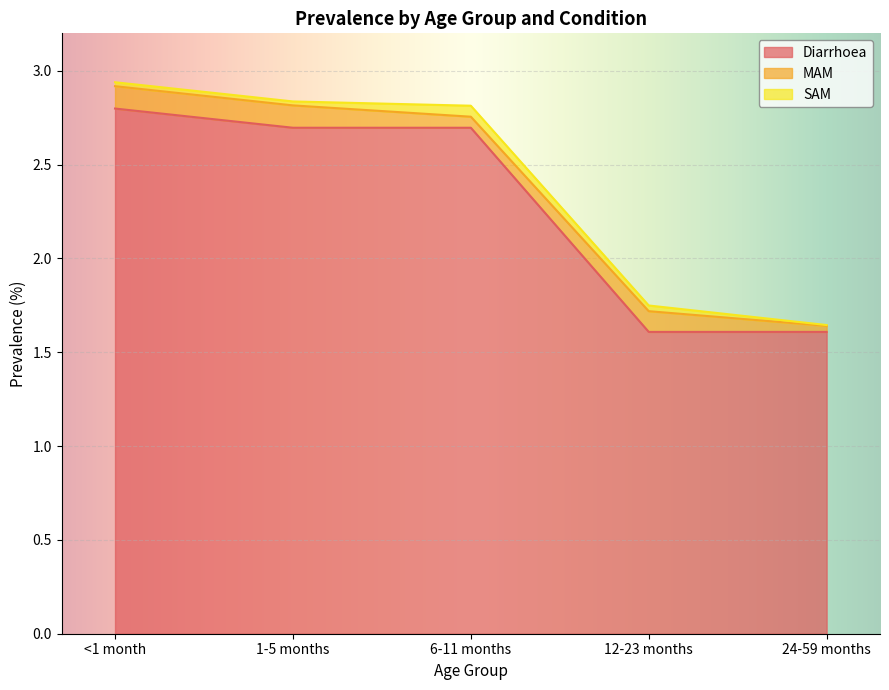

Reading left to right, list all the values displayed in this chart.

Diarrhoea: <1 month=2.8	1-5 months=2.7	6-11 months=2.7	12-23 months=1.6	24-59 months=1.6
MAM: <1 month=0.1	1-5 months=0.1	6-11 months=0.1	12-23 months=0.1	24-59 months=0.0
SAM: <1 month=0.0	1-5 months=0.0	6-11 months=0.1	12-23 months=0.0	24-59 months=0.0